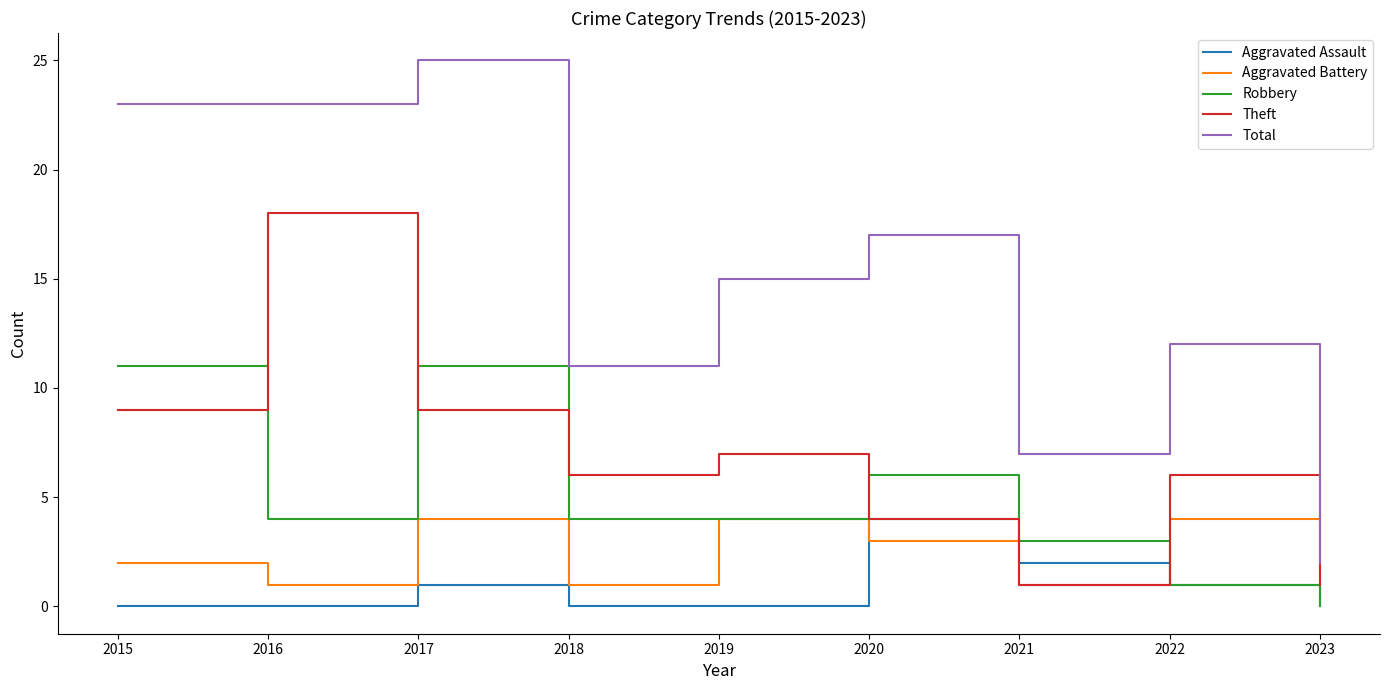

True or false: Aggravated Battery and Total intersect in this chart.

False